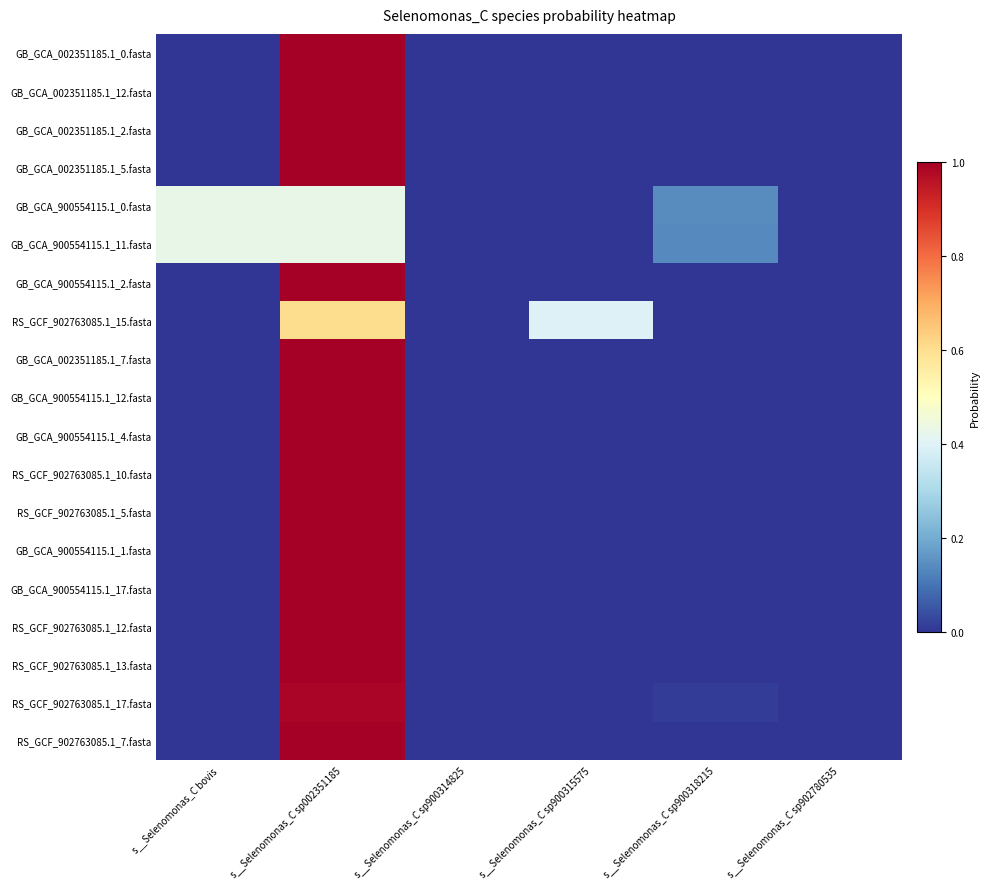

What is the total value across all series at s__Selenomonas_C sp002351185?

17.4